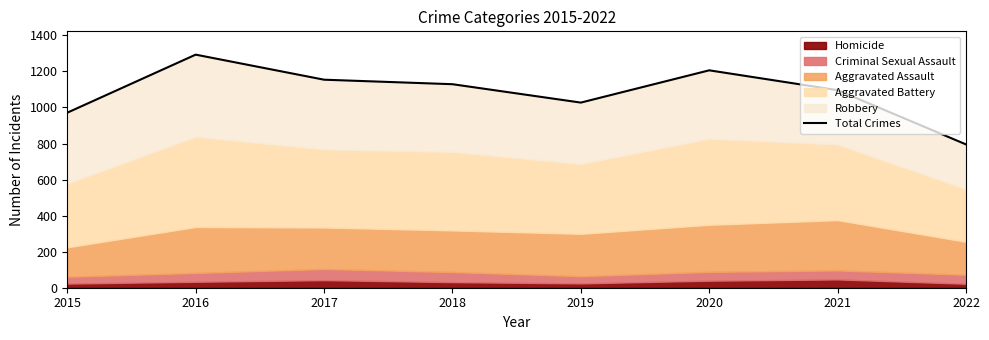

What is the value of the 4th point from the left?

1129